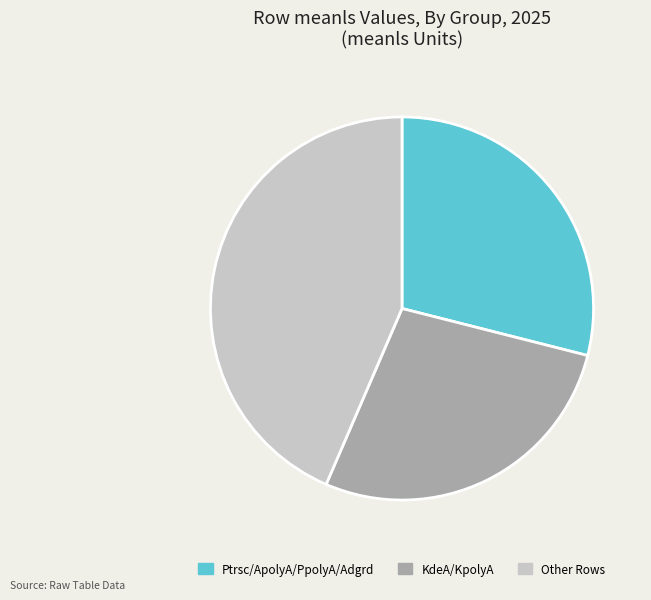

Is it true that KdeA/KpolyA is 28% of the pie?

True